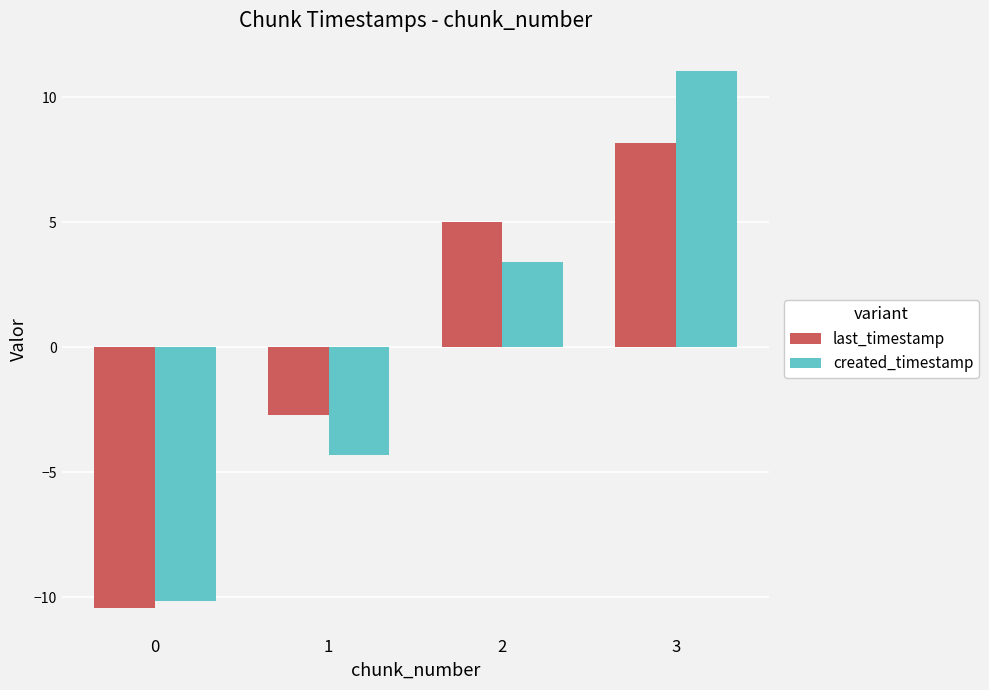

The value of last_timestamp at 0 is -3.8. True or false?

False